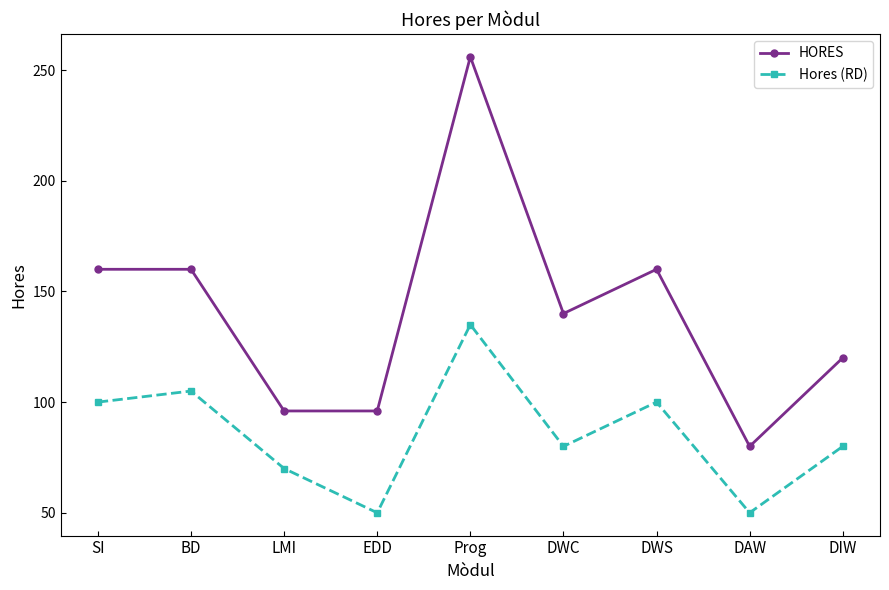

List the series in order of their overall mean, lowest first.

Hores (RD), HORES